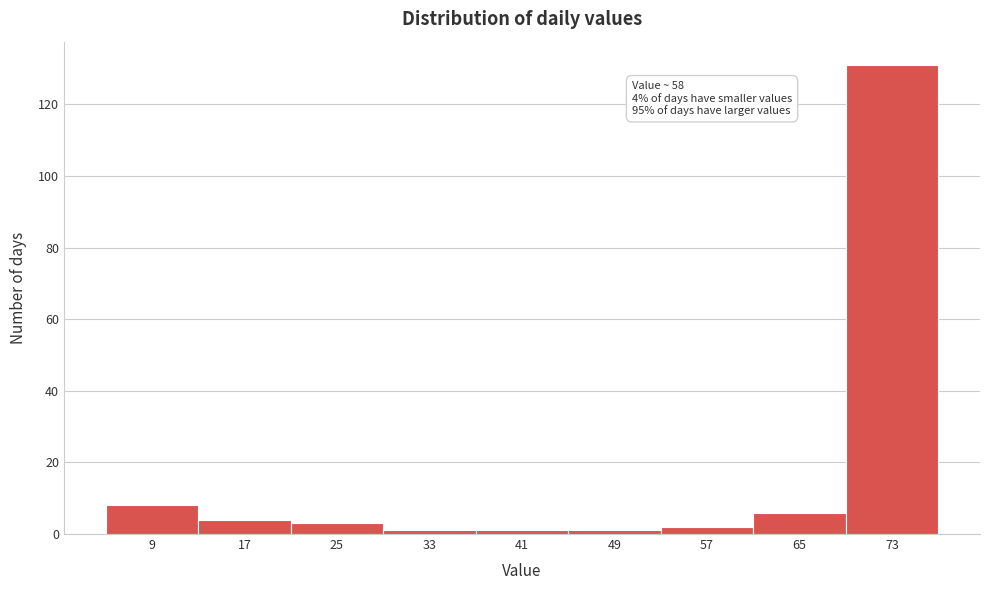

Reading left to right, list all the values displayed in this chart.

8	4	3	1	1	1	2	6	131